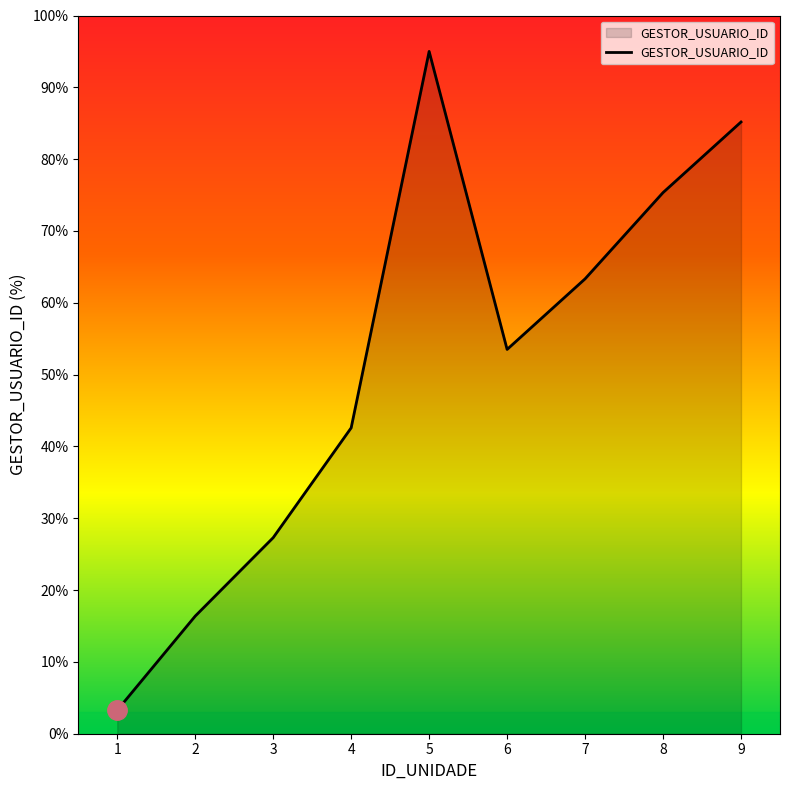

How many interior local peaks (higher than both neighbors) does the data have?

1